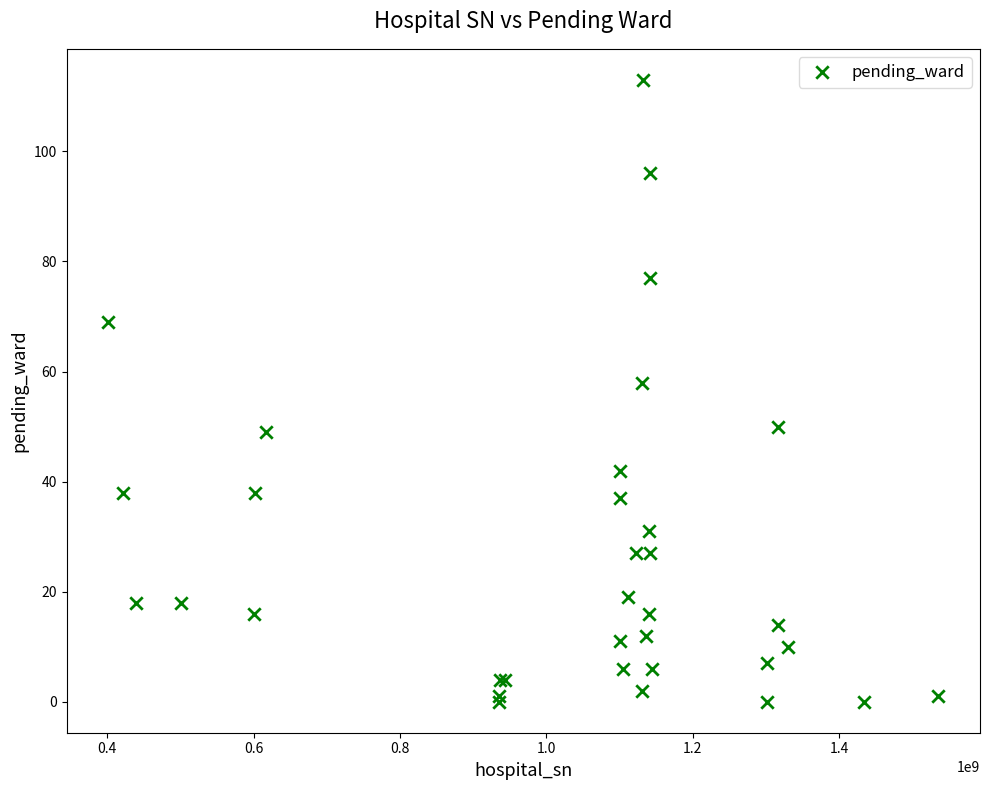

What Y value in the scatter plot is closest to 56?

58